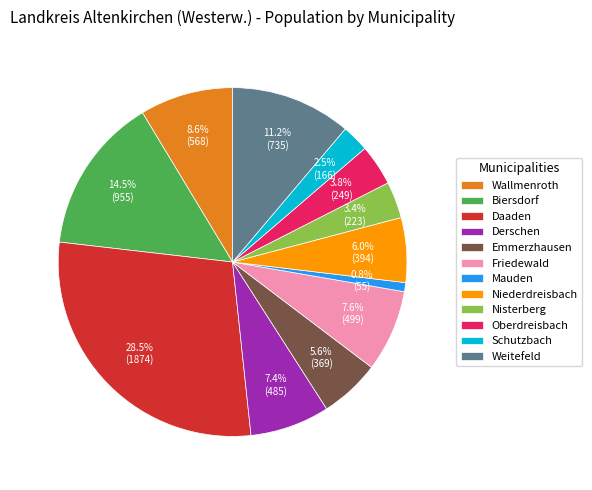

To the nearest percent, what portion does Niederdreisbach represent?

6%